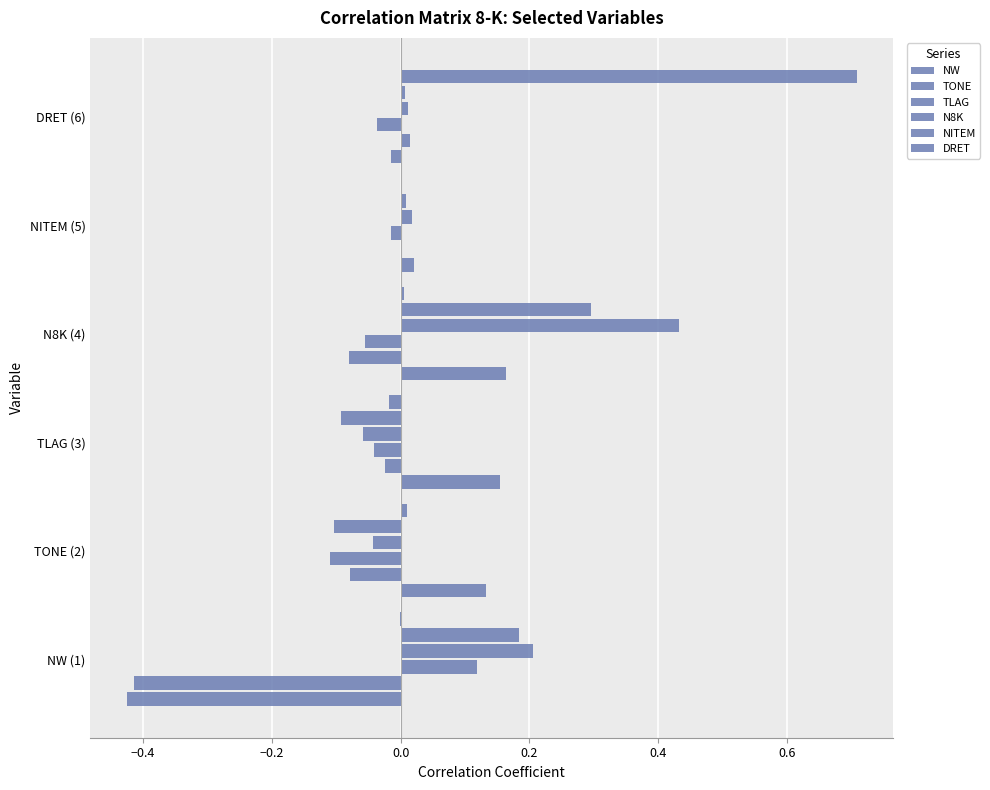

Count the number of categories in the chart.

6